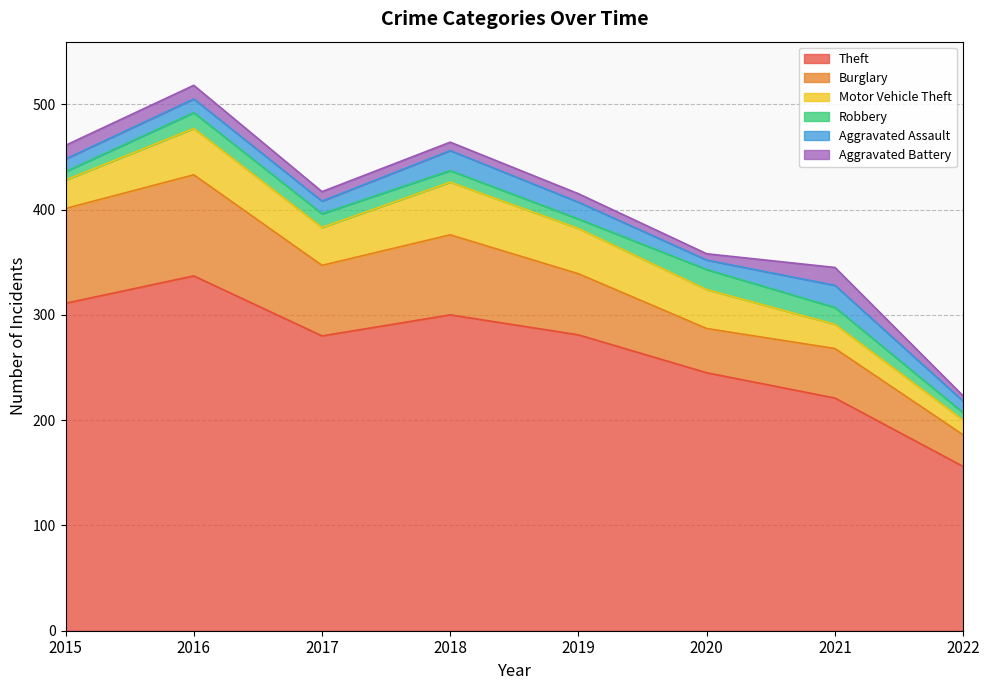

Where does the Motor Vehicle Theft series first go above 37?

2016